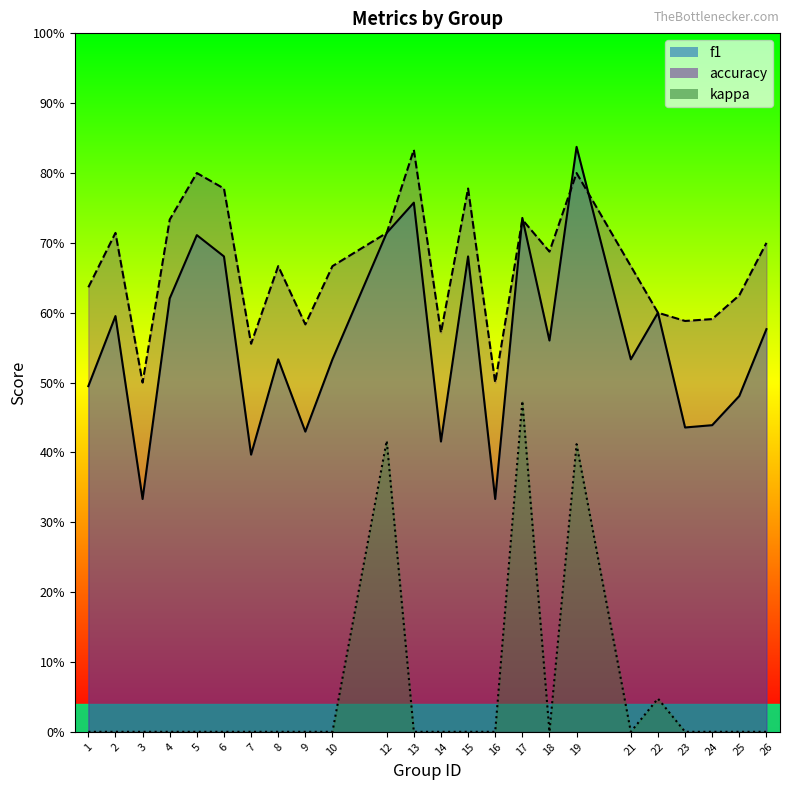

Reading right to left, what are all the values shown in this chart?

f1: 26=0.6	25=0.5	24=0.4	23=0.4	22=0.6	21=0.5	19=0.8	18=0.6	17=0.7	16=0.3	15=0.7	14=0.4	13=0.8	12=0.7	10=0.5	9=0.4	8=0.5	7=0.4	6=0.7	5=0.7	4=0.6	3=0.3	2=0.6	1=0.5
accuracy: 26=0.7	25=0.6	24=0.6	23=0.6	22=0.6	21=0.7	19=0.8	18=0.7	17=0.7	16=0.5	15=0.8	14=0.6	13=0.8	12=0.7	10=0.7	9=0.6	8=0.7	7=0.6	6=0.8	5=0.8	4=0.7	3=0.5	2=0.7	1=0.6
kappa: 26=0.0	25=0.0	24=0.0	23=0.0	22=0.0	21=0.0	19=0.4	18=0.0	17=0.5	16=0.0	15=0.0	14=0.0	13=0.0	12=0.4	10=0.0	9=0.0	8=0.0	7=0.0	6=0.0	5=0.0	4=0.0	3=0.0	2=0.0	1=0.0